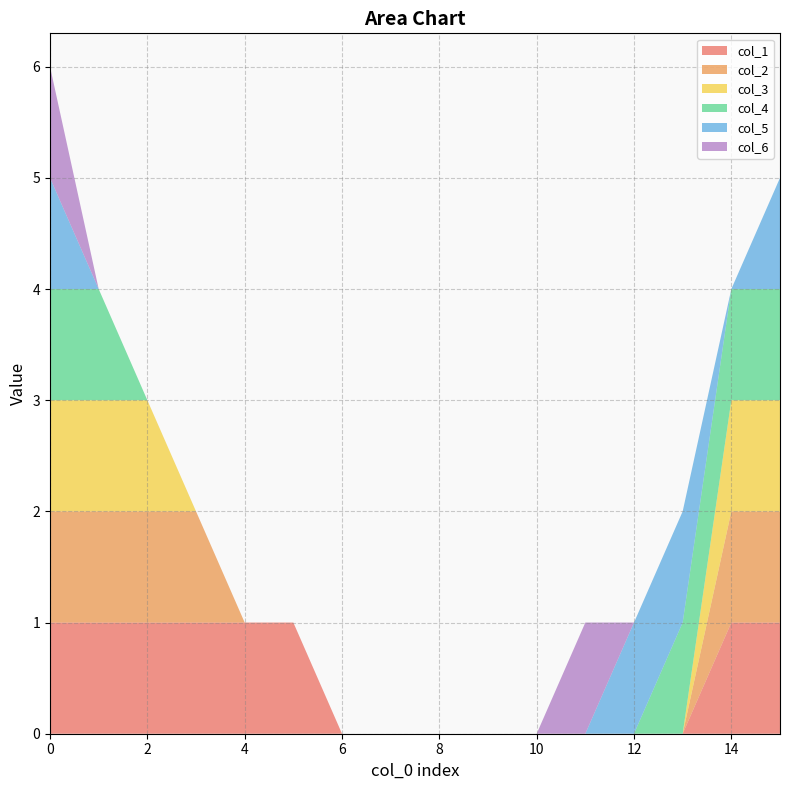

Reading left to right, extract all data points from this chart.

col_1: 0=1	1=1	2=1	3=1	4=1	5=1	6=0	7=0	8=0	9=0	10=0	11=0	12=0	13=0	14=1	15=1
col_2: 0=1	1=1	2=1	3=1	4=0	5=0	6=0	7=0	8=0	9=0	10=0	11=0	12=0	13=0	14=1	15=1
col_3: 0=1	1=1	2=1	3=0	4=0	5=0	6=0	7=0	8=0	9=0	10=0	11=0	12=0	13=0	14=1	15=1
col_4: 0=1	1=1	2=0	3=0	4=0	5=0	6=0	7=0	8=0	9=0	10=0	11=0	12=0	13=1	14=1	15=1
col_5: 0=1	1=0	2=0	3=0	4=0	5=0	6=0	7=0	8=0	9=0	10=0	11=0	12=1	13=1	14=0	15=1
col_6: 0=1	1=0	2=0	3=0	4=0	5=0	6=0	7=0	8=0	9=0	10=0	11=1	12=0	13=0	14=0	15=0